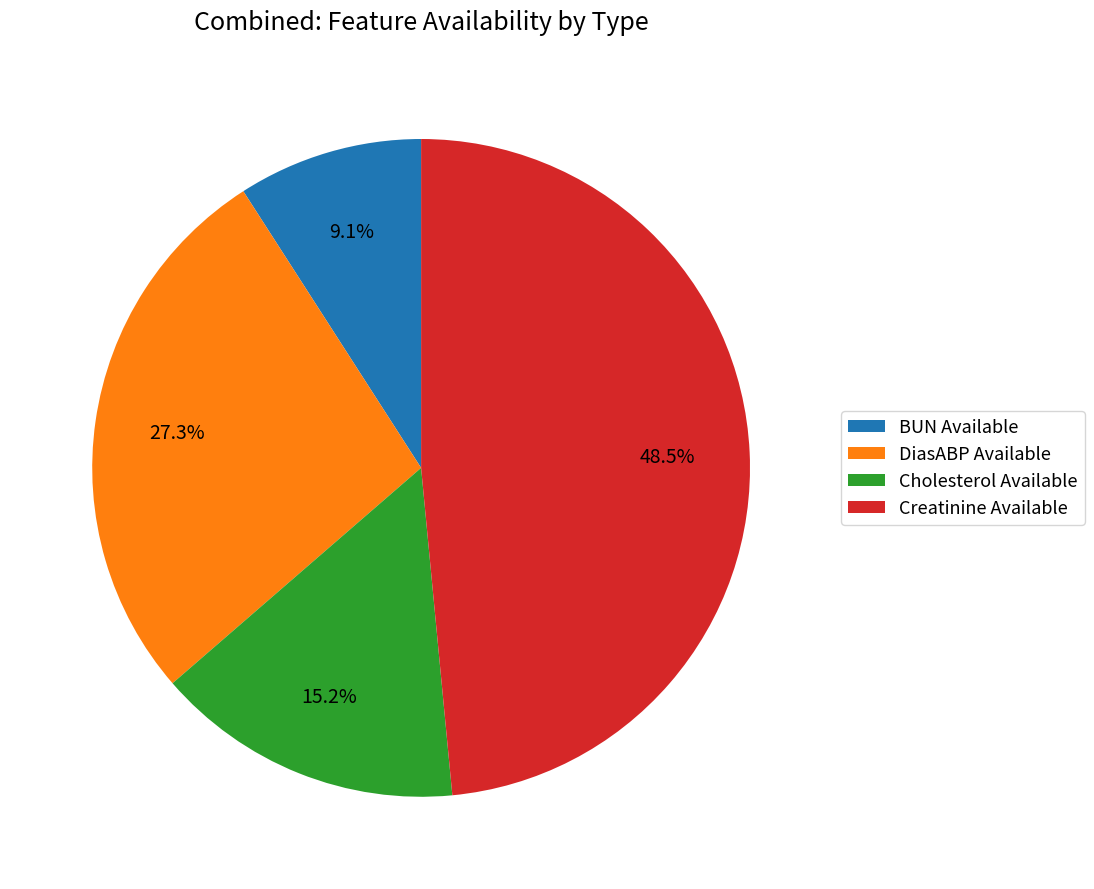

Combined, do Creatinine Available and DiasABP Available account for over 50%?

Yes